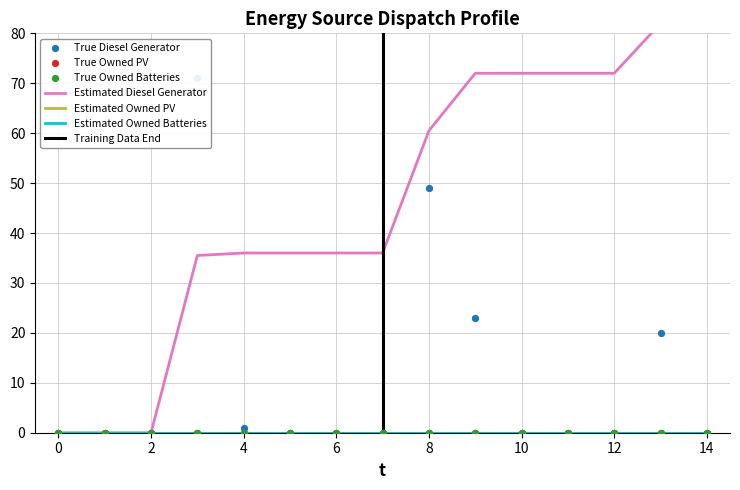

What are all the series names shown in the legend?

Diesel Generator, Owned PV, Owned Batteries